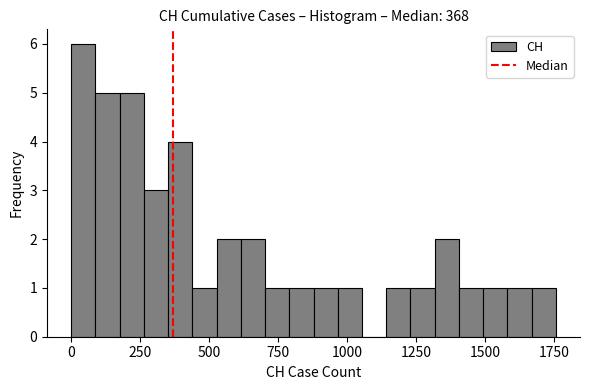

Read against the x-axis, roughly where is the centre of the tallest bar?

50